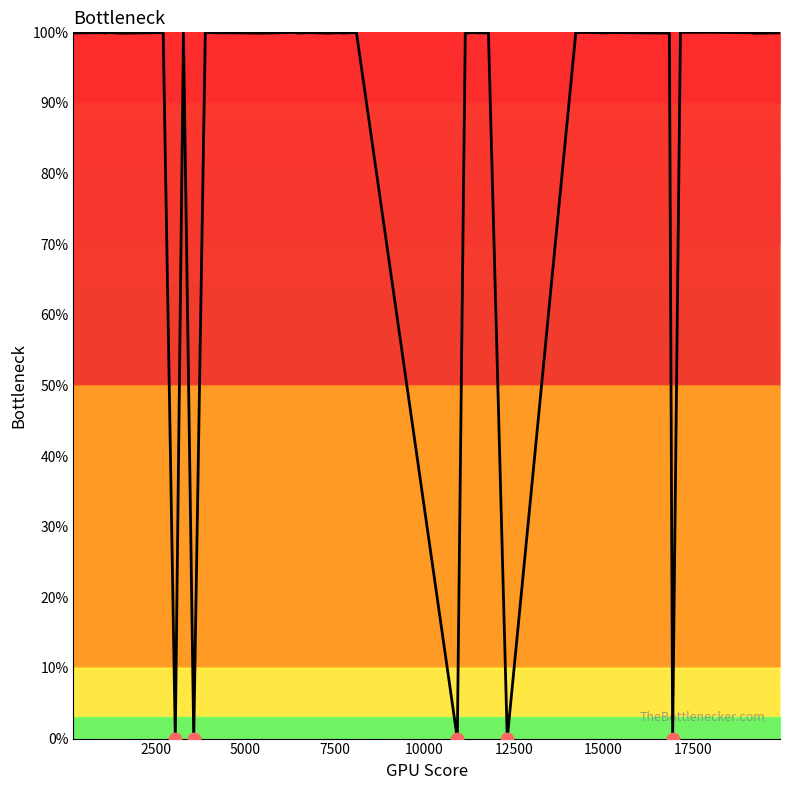

What is the greatest value displayed?

100.0